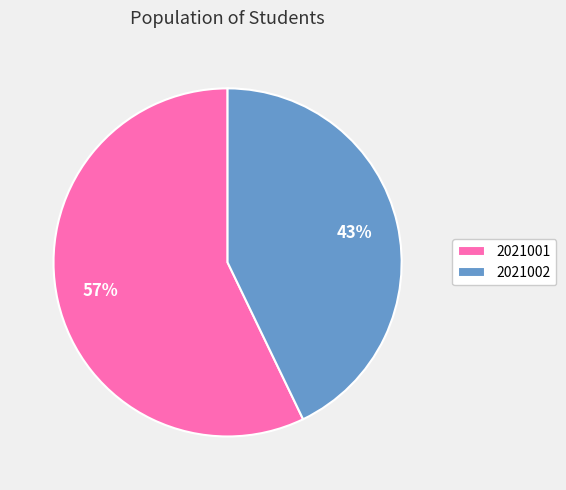

Which slice represents more than half of the pie?

2021001